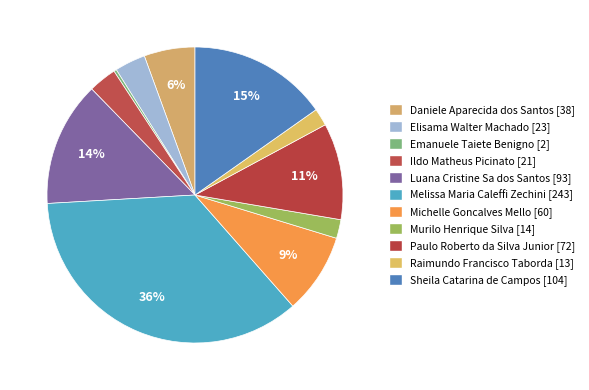

What is the ratio of the value at Murilo Henrique Silva to the value at Melissa Maria Caleffi Zechini?

0.1